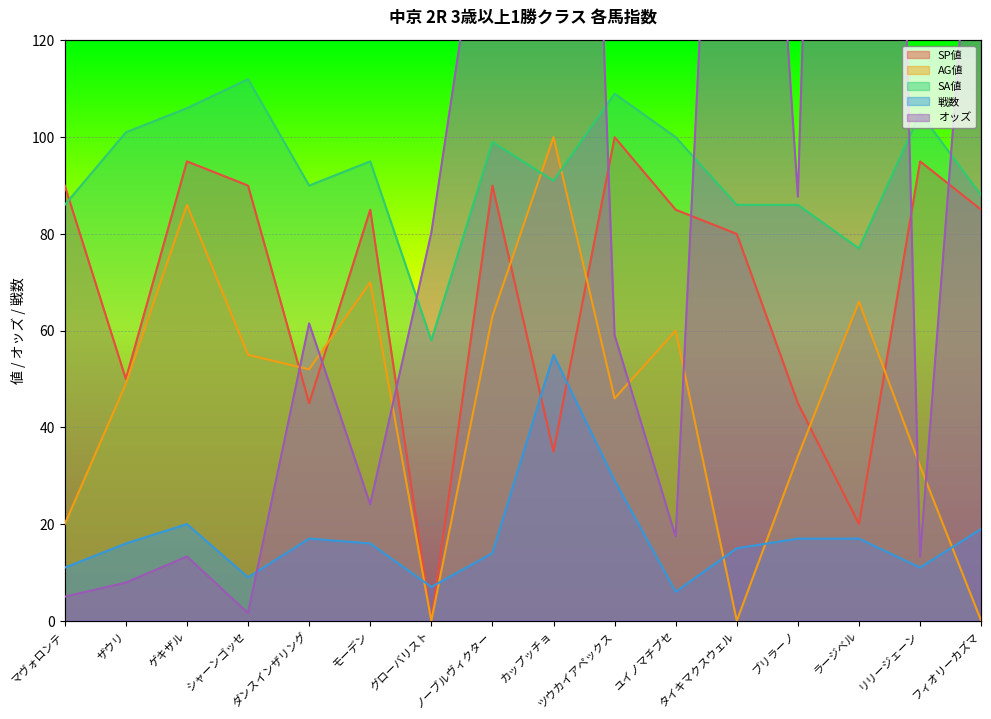

True or false: SA値 has more than 1 interior local peaks.

True